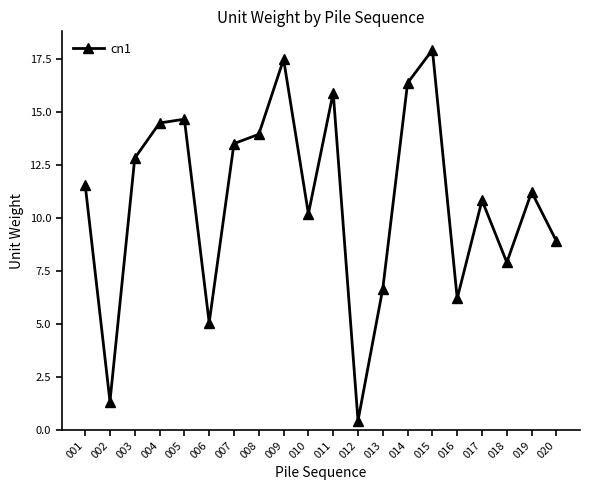

Which label corresponds to the largest value in the chart?

015